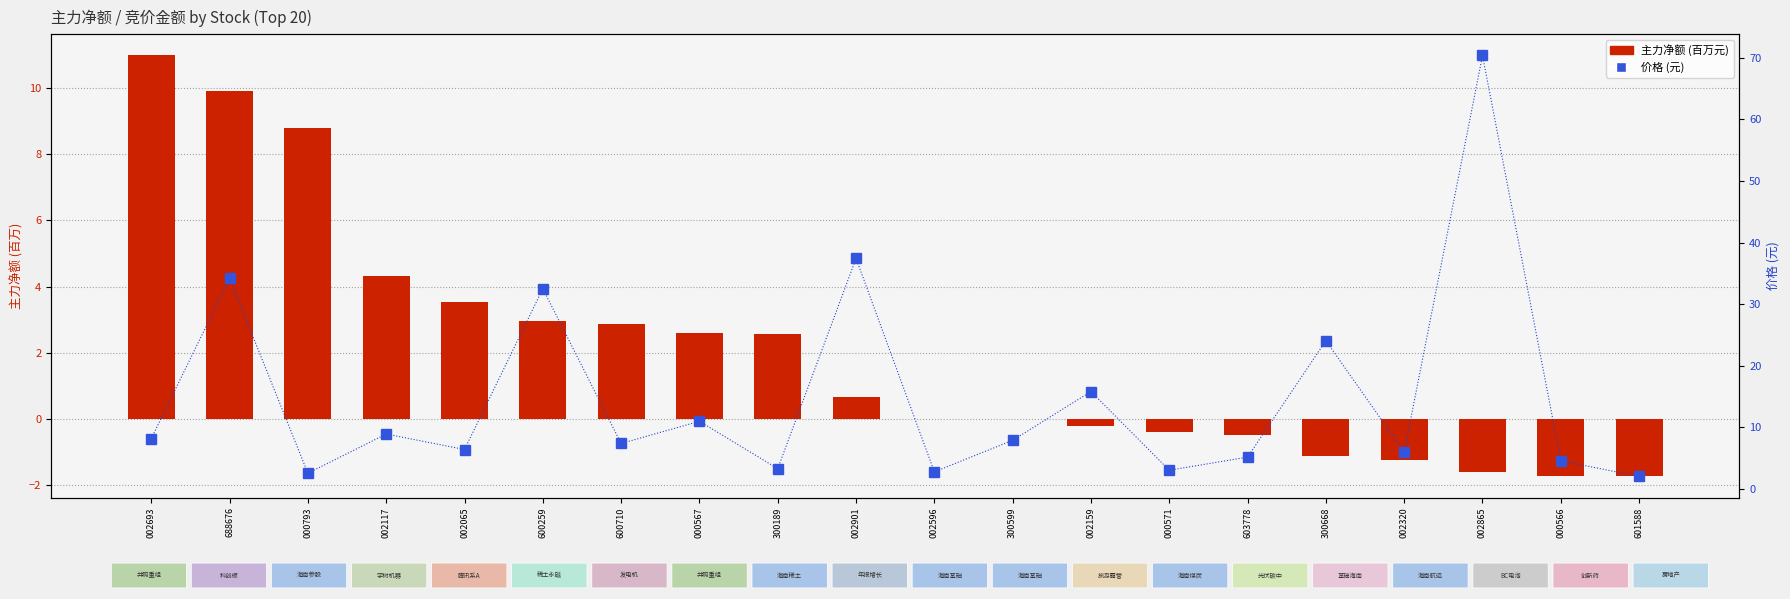

What is the label of the 2nd bar from the left?

688676